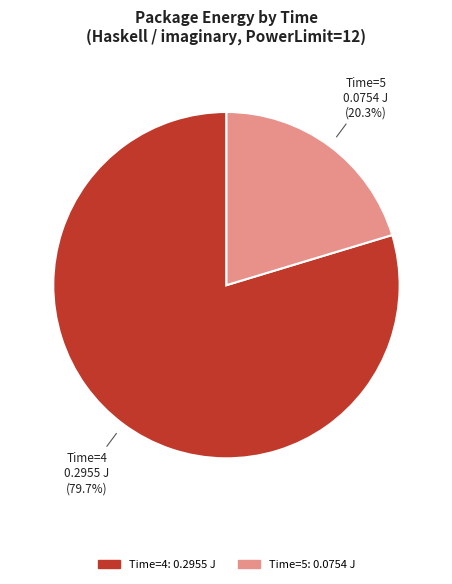

Does any single category account for the majority?

Yes